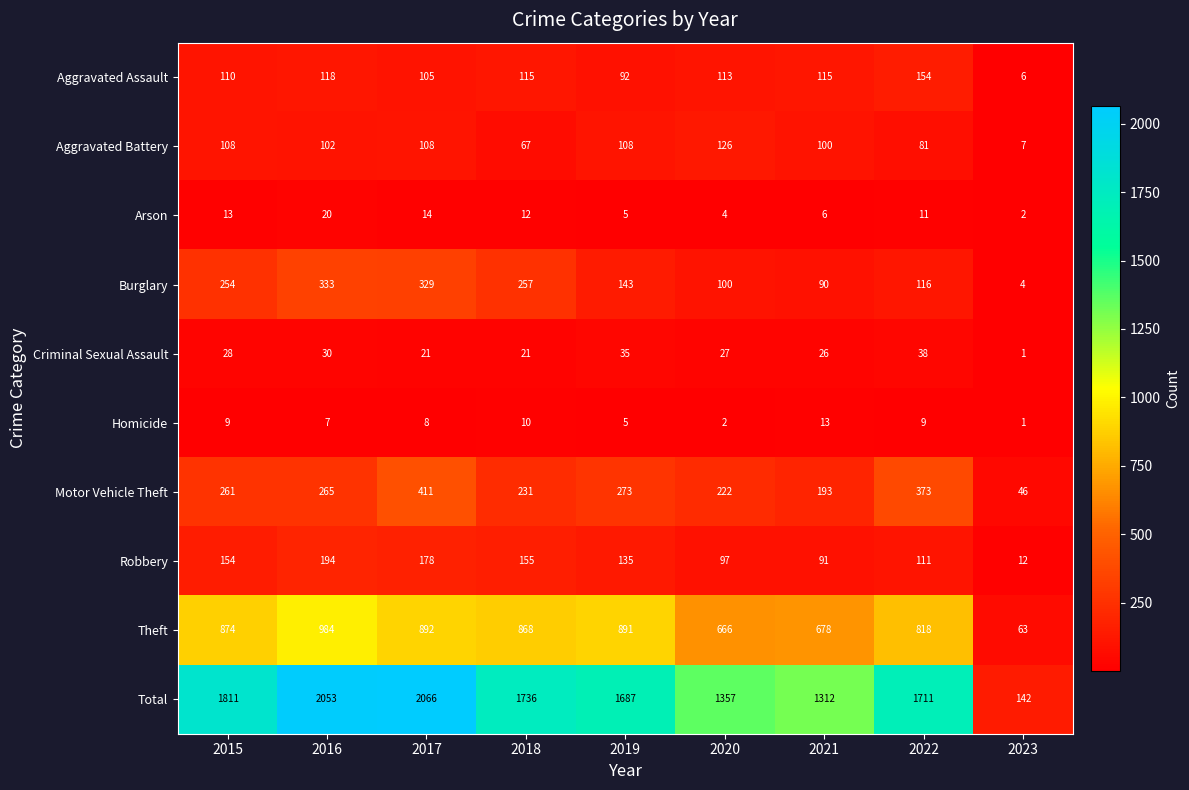

What is the minimum value shown in the chart?

1